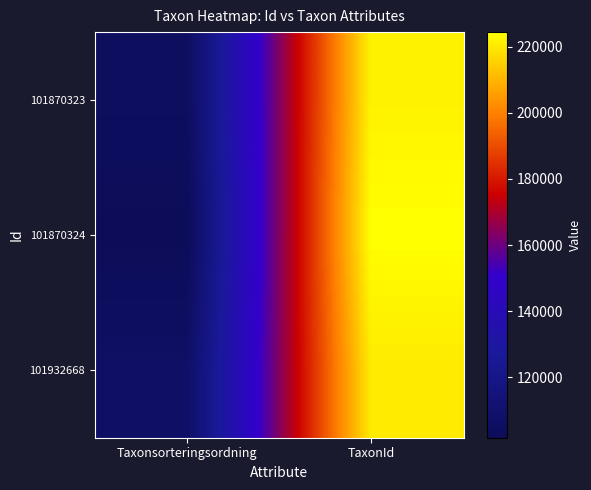

What is the minimum value shown in the chart?

101692